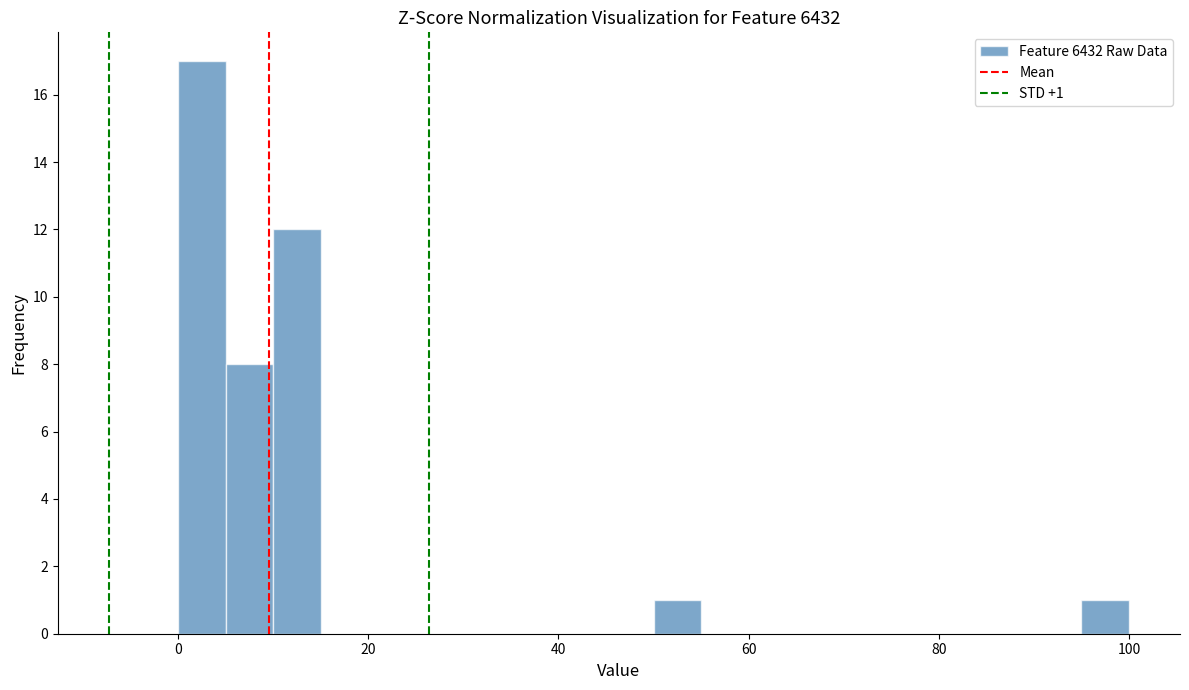

Around what value on the x-axis is the tallest bar? Give the approximate position of its centre, as read against the axis.

2